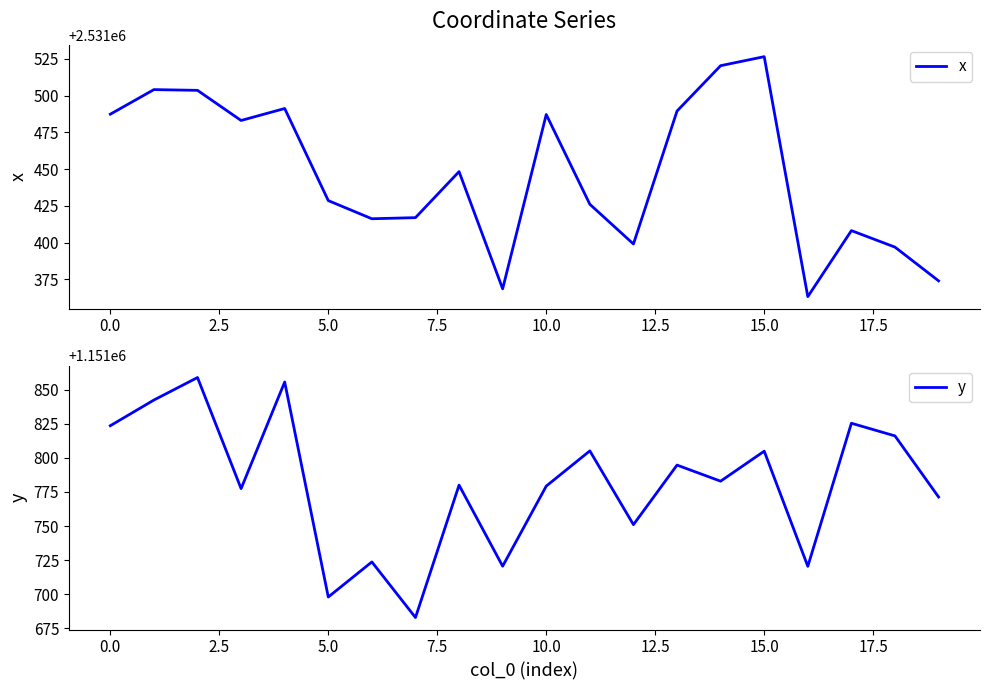

In y, how many points are higher than both neighbors (excluding endpoints)?

8